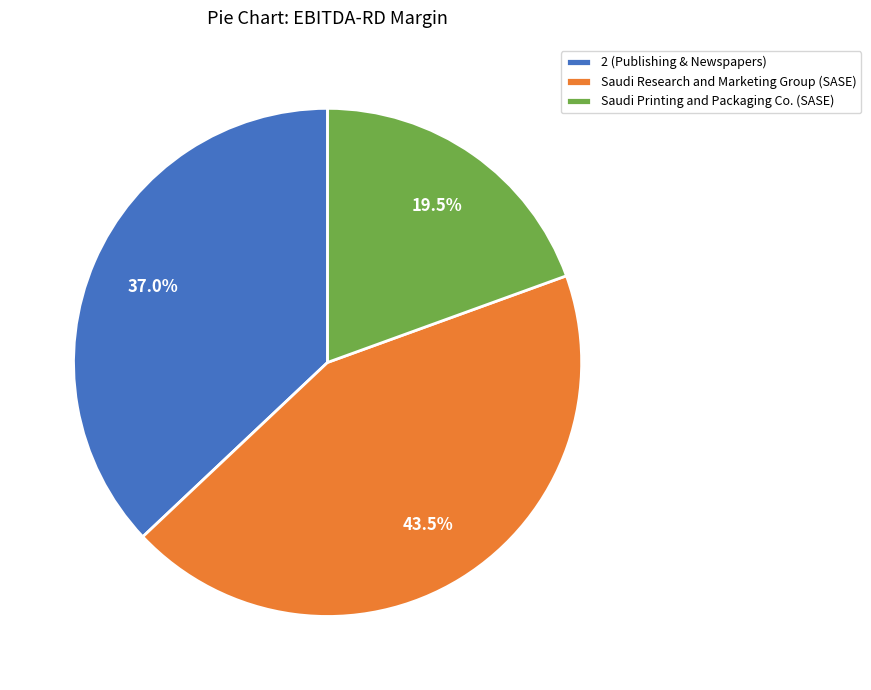

To the nearest percent, what is the difference between the largest and smallest slice percentages?

24%